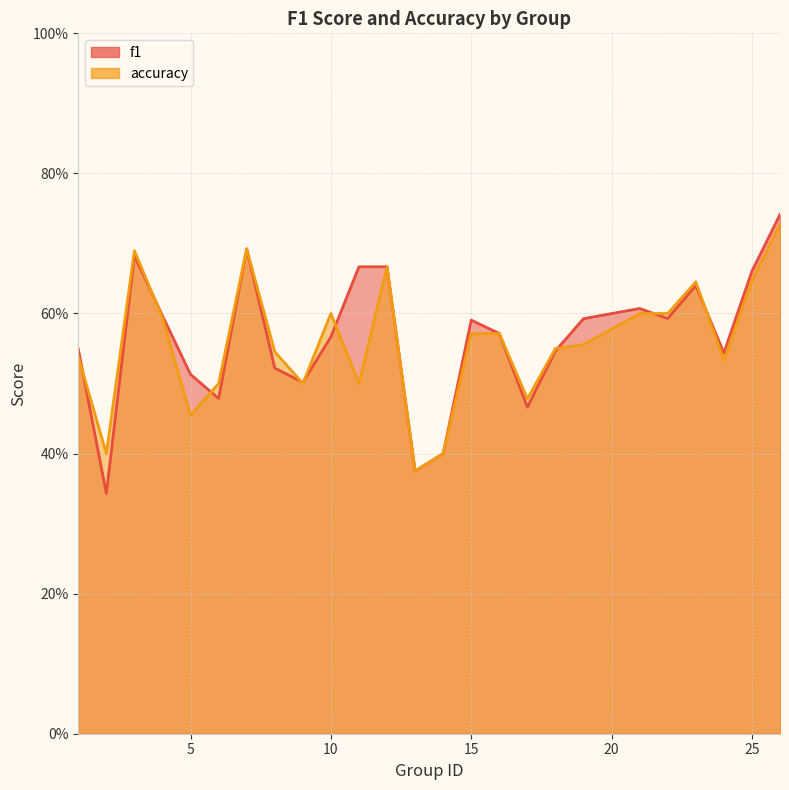

What is the value of the accuracy point at the 10th from the left?

0.6